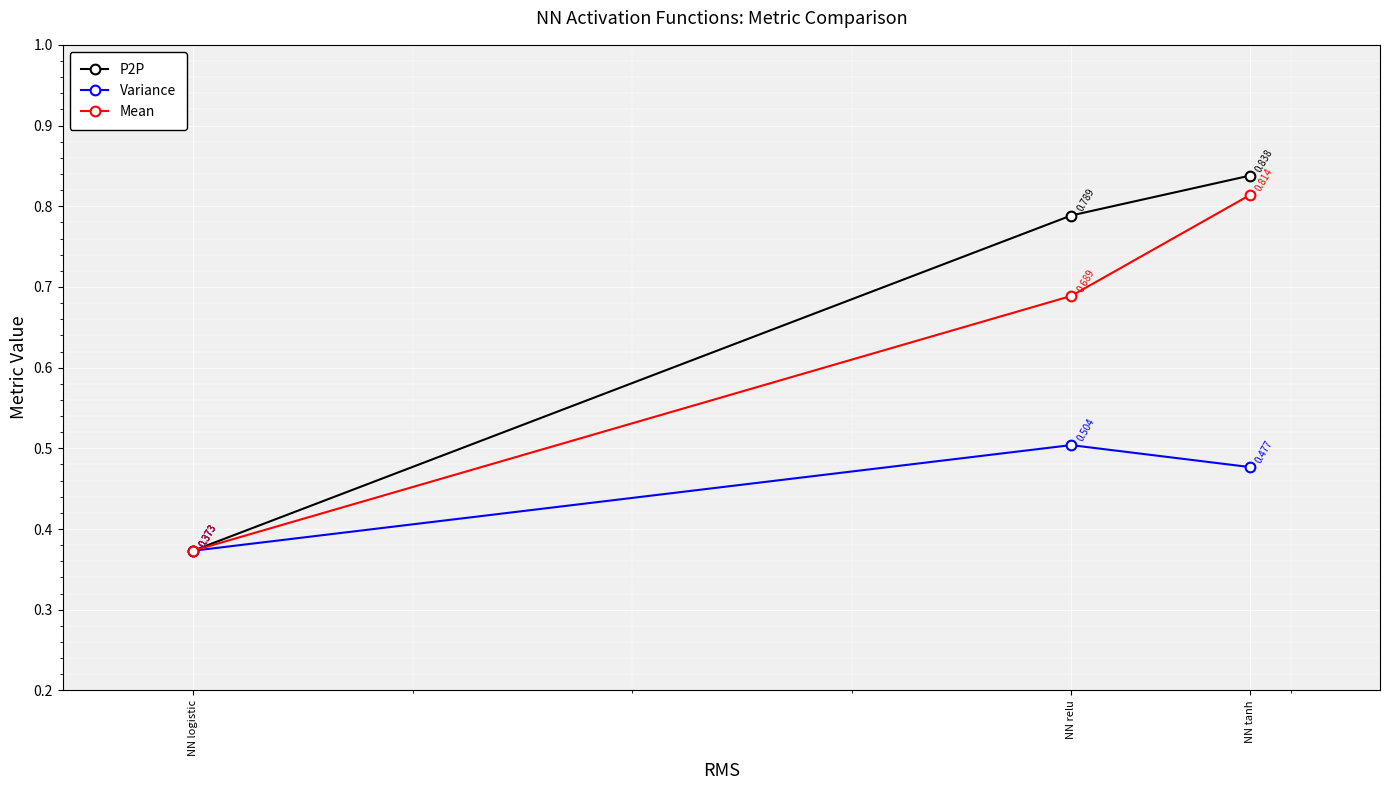

Rank the categories by P2P value from lowest to highest.

NN logistic, NN relu, NN tanh